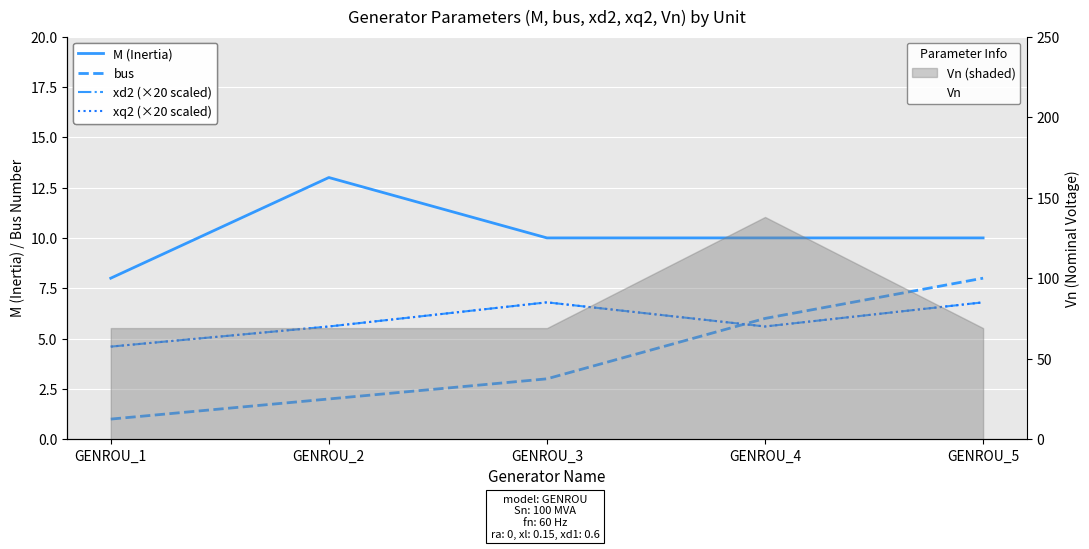

Where is the first local maximum for Vn?

GENROU_4